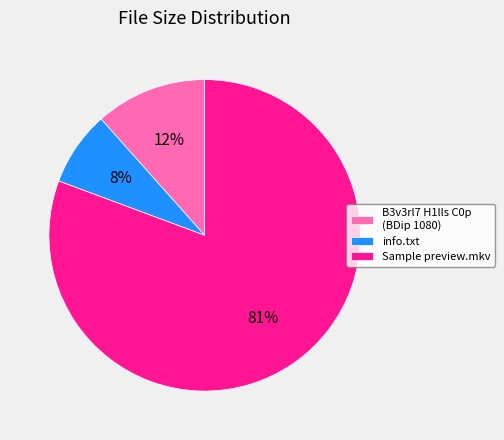

To the nearest percent, what percentage of the pie is info.txt?

8%